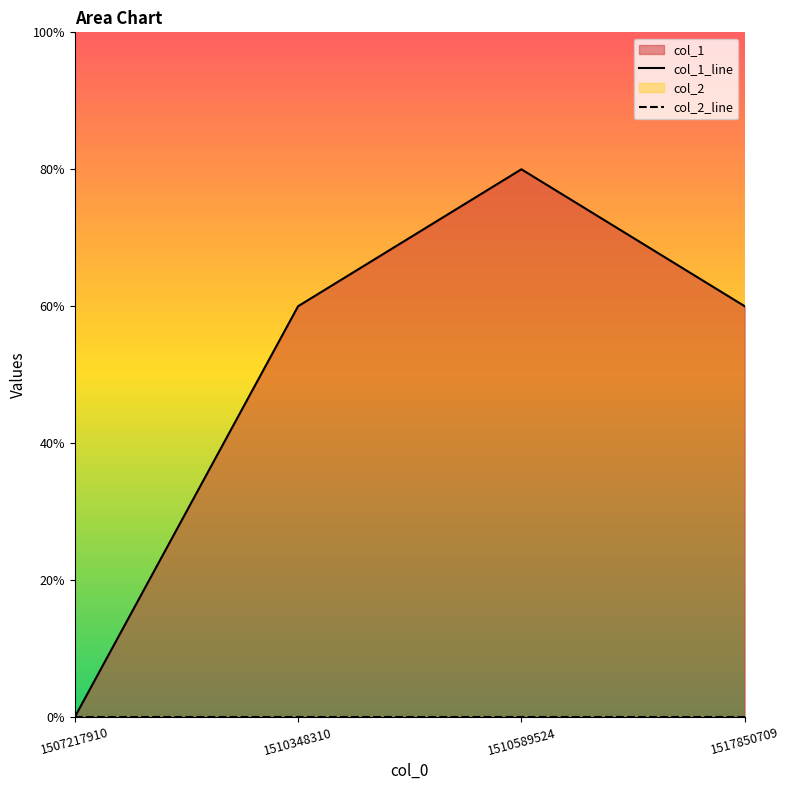

Rank the series by their maximum value, from lowest to highest.

col_2_line, col_1_line